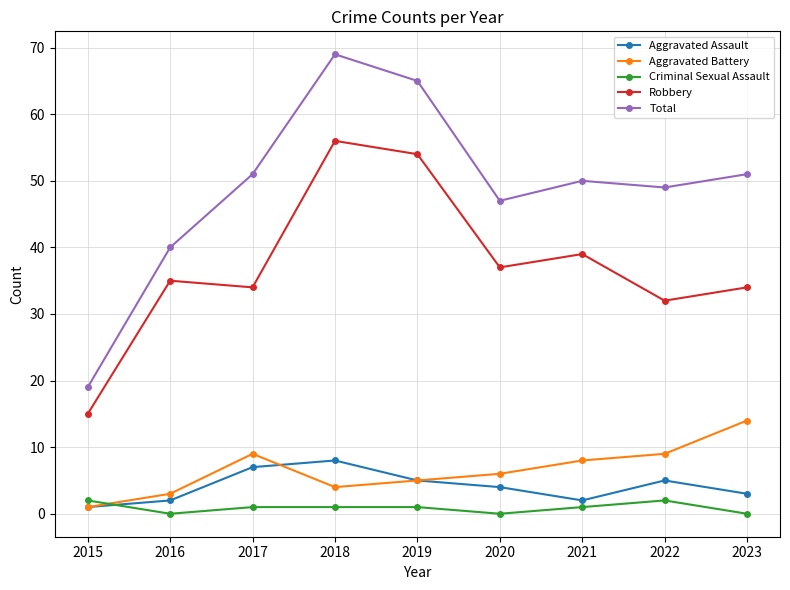

What is the difference between the maximum and minimum values in the Total series?

50